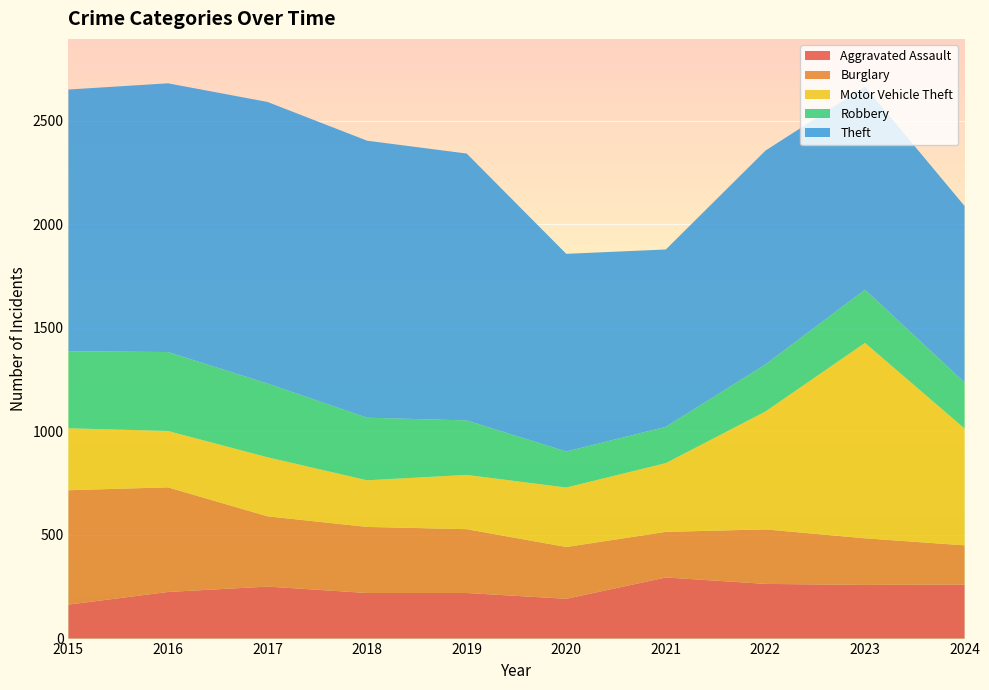

Reading left to right, what are all the values shown in this chart?

Aggravated Assault: 164	225	251	220	220	192	295	264	259	261
Burglary: 552	505	339	319	308	250	220	263	225	189
Motor Vehicle Theft: 299	272	285	225	262	287	332	569	943	564
Robbery: 372	381	356	302	263	174	175	227	257	222
Theft: 1263	1297	1359	1337	1288	954	856	1032	980	852